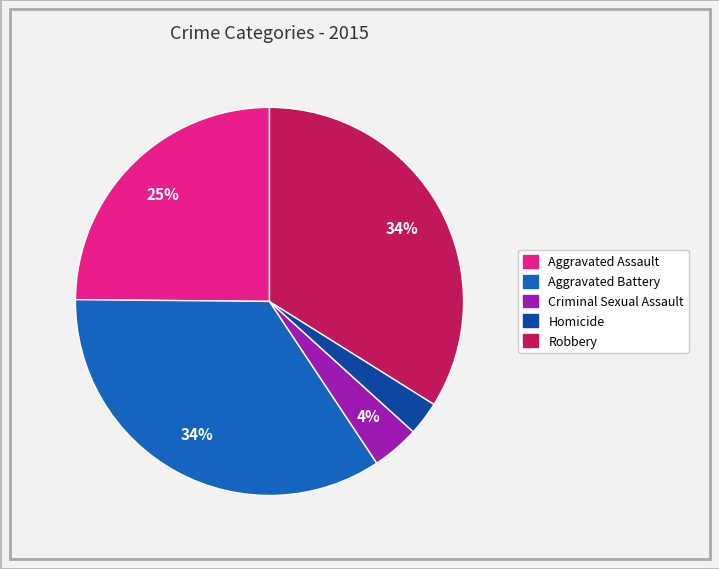

Is it true that Robbery is 34% of the pie?

True